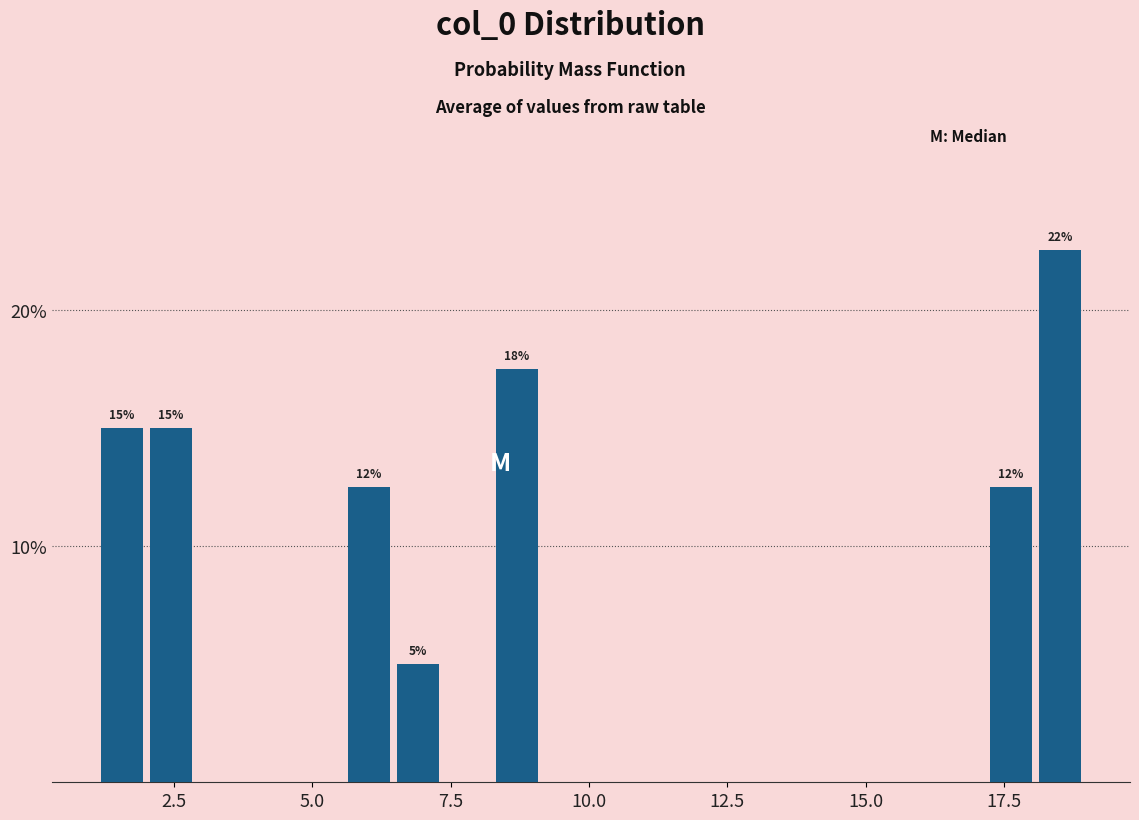

Read against the x-axis, roughly where is the centre of the tallest bar?

18.5